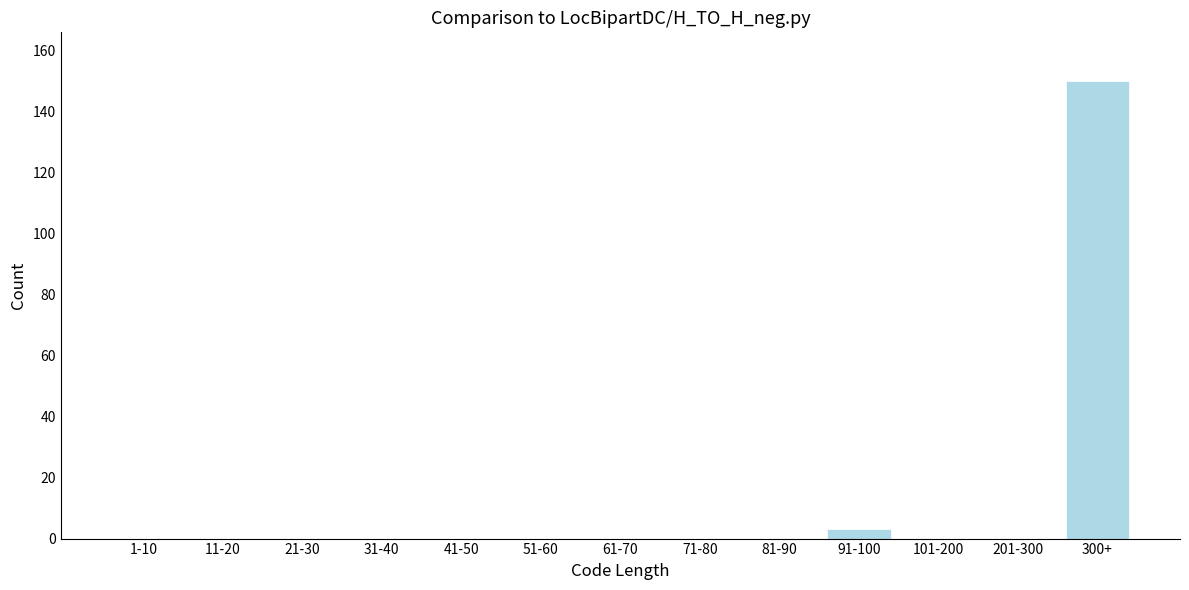

Reading right to left, list all the values displayed in this chart.

300+=150	201-300=0	101-200=0	91-100=3	81-90=0	71-80=0	61-70=0	51-60=0	41-50=0	31-40=0	21-30=0	11-20=0	1-10=0